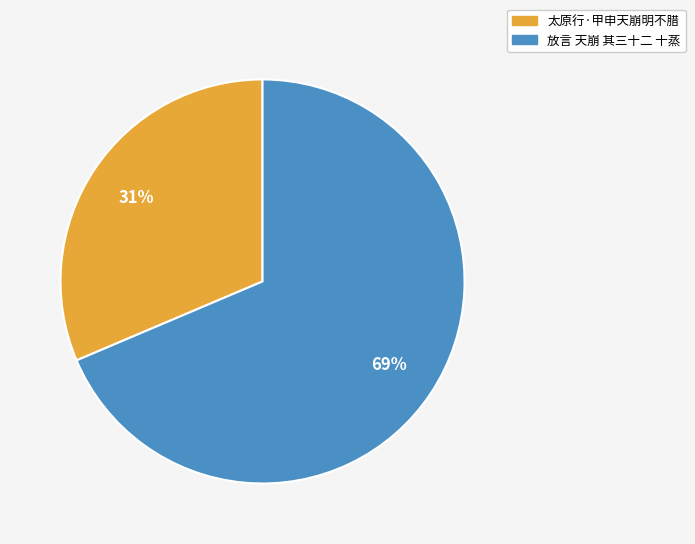

True or false: 太原行·甲申天崩明不腊 accounts for 22% of the total.

False